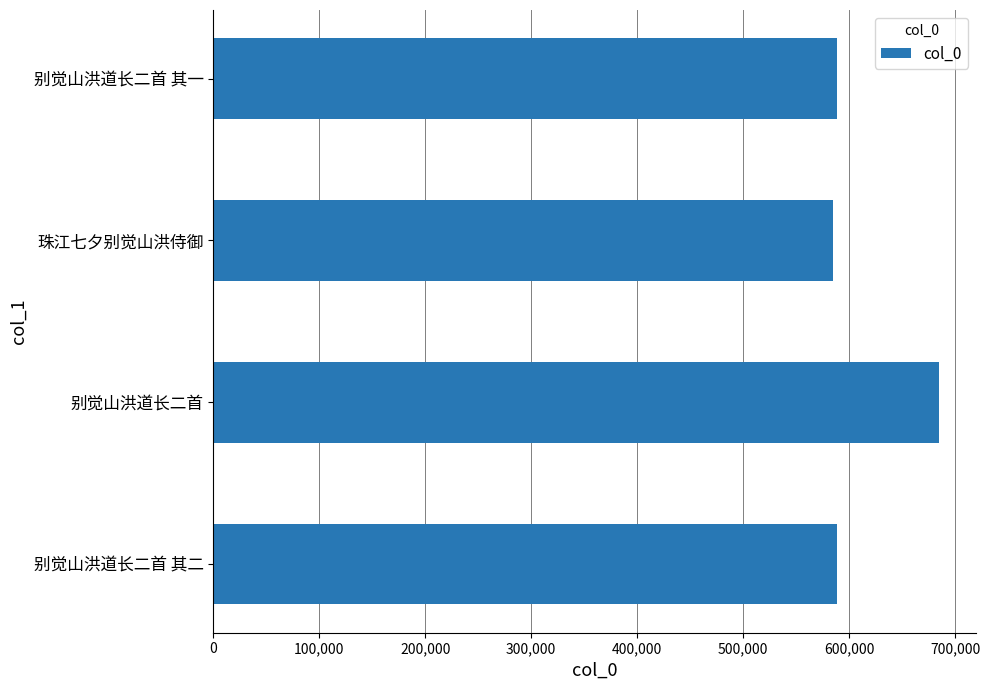

What is the ratio of the value at 别觉山洪道长二首 其二 to the value at 别觉山洪道长二首?

0.9